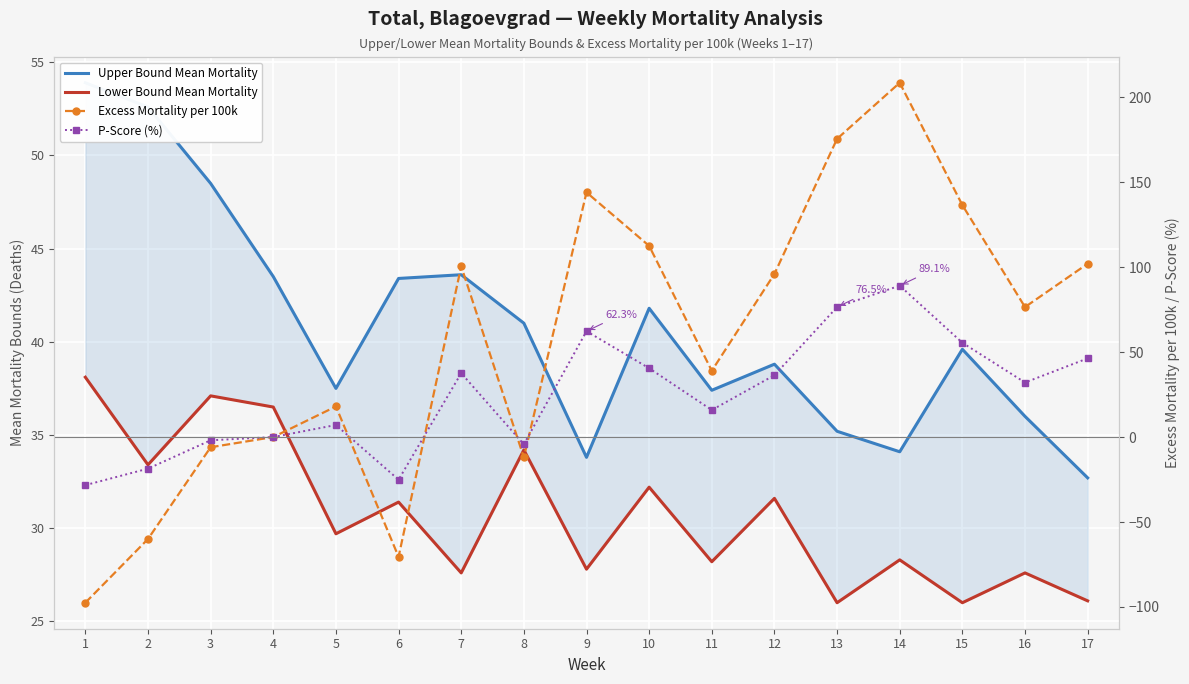

Between 10 and 16, which series saw the biggest shift?

Excess Mortality per 100k